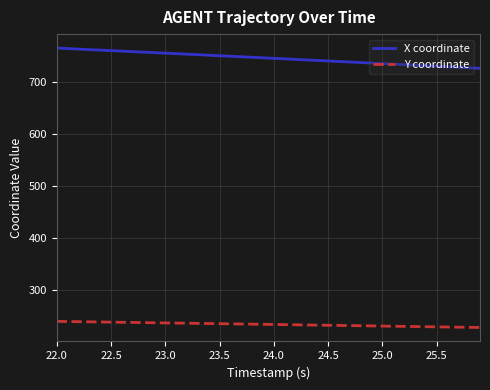

List the series in order of their peak value, lowest first.

Y coordinate, X coordinate